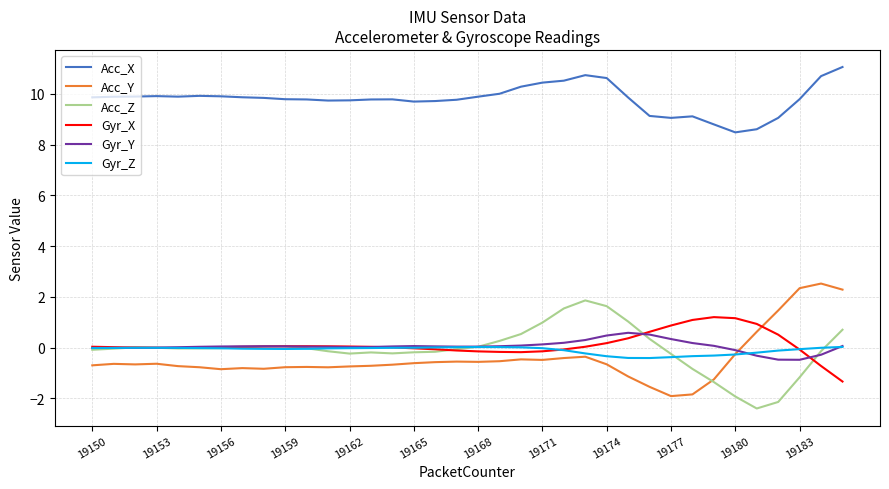

True or false: Acc_Z and Acc_X intersect in this chart.

False